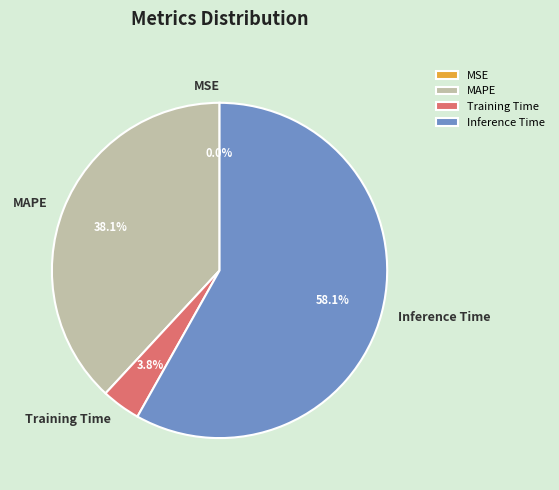

What is the largest slice in the pie chart?

Inference Time